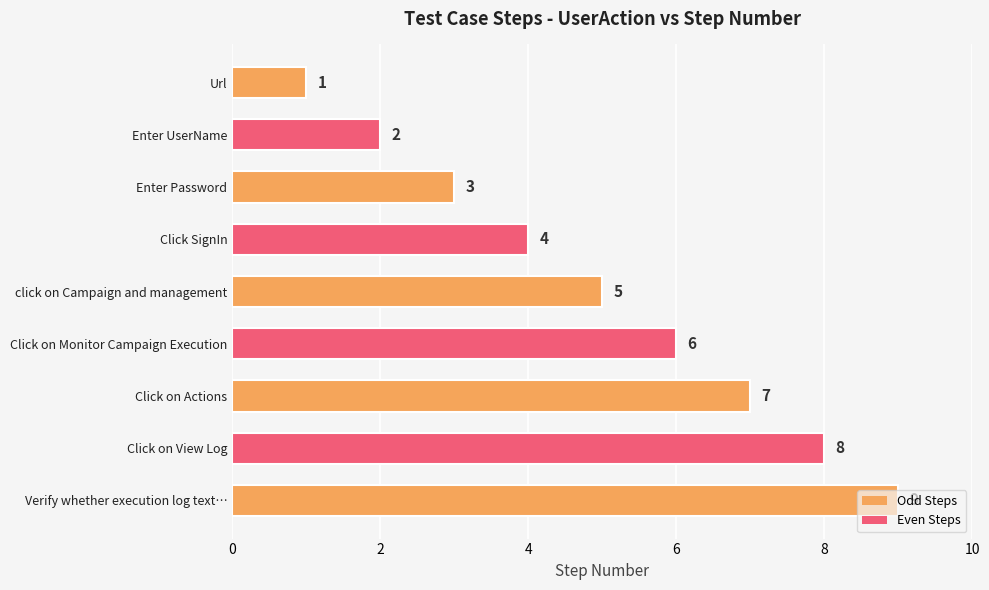

What is the smallest value displayed?

1